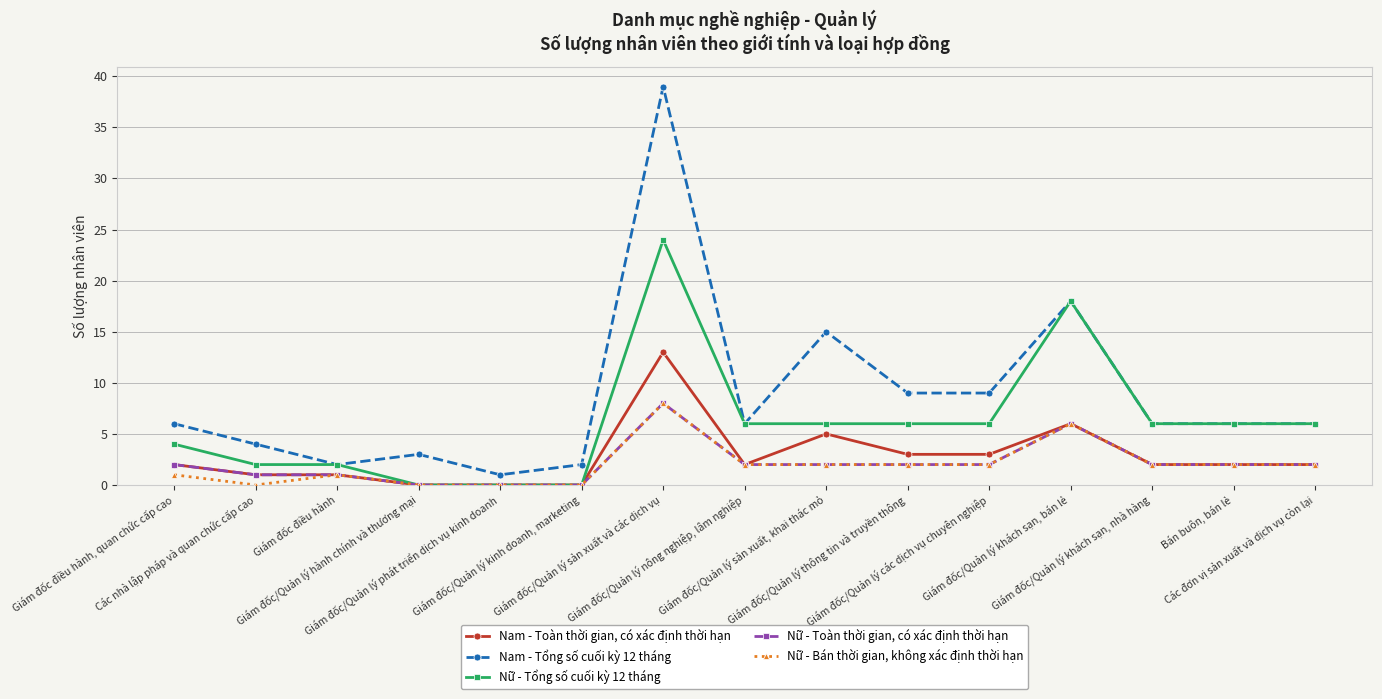

Where is Nam - Tổng số cuối kỳ 12 tháng nearest to the value 20?

Giám đốc/Quản lý khách sạn, bán lẻ